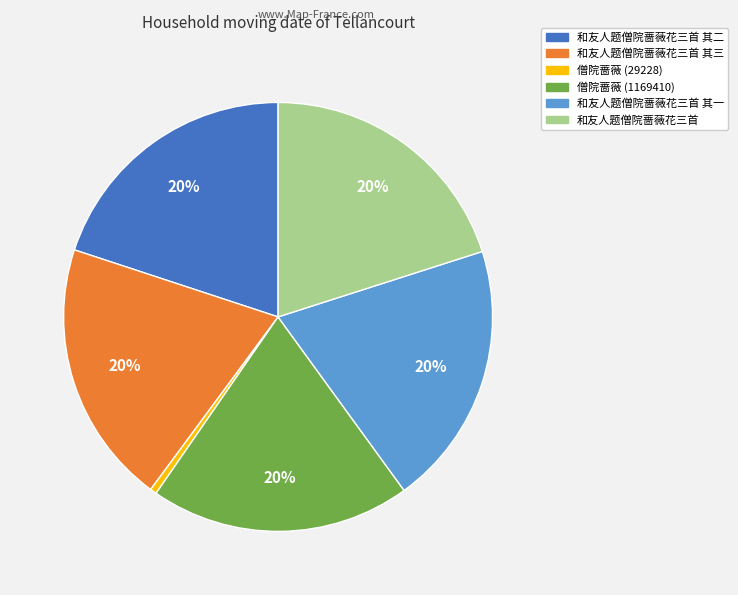

Count the number of slices in the pie.

6